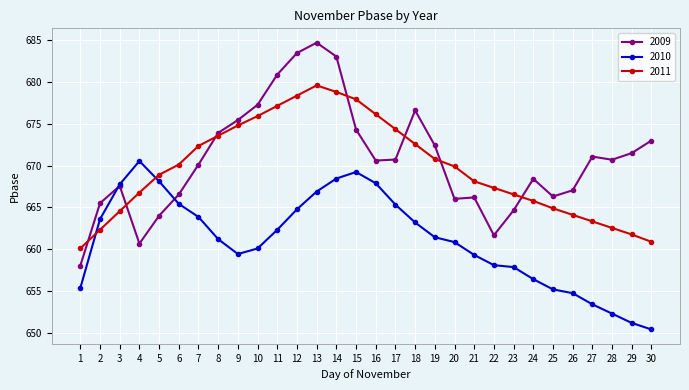

Rank the series at 18 from highest to lowest value.

2009, 2011, 2010